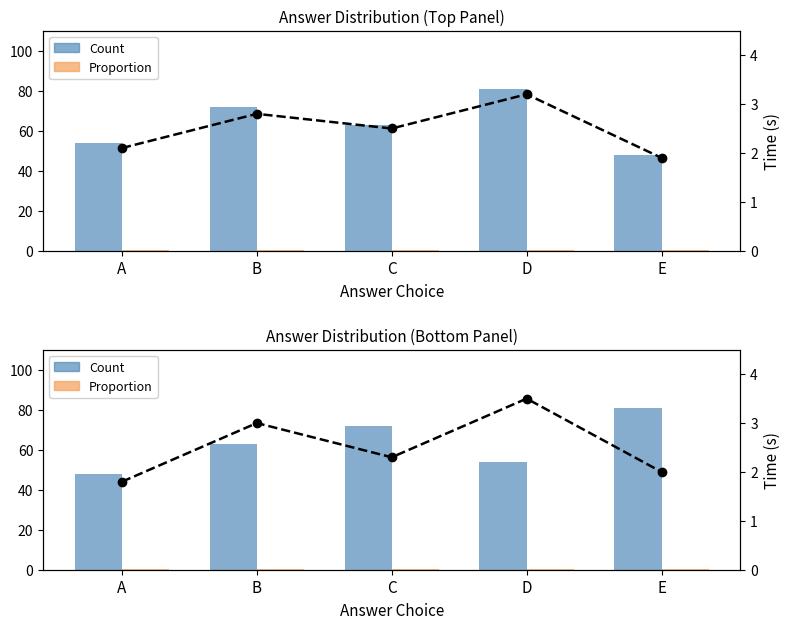

Reading left to right, extract all data points from this chart.

Count: 48.0	63.0	72.0	54.0	81.0
Proportion: 0.2	0.2	0.3	0.2	0.3
Time (s): 1.8	3.0	2.3	3.5	2.0